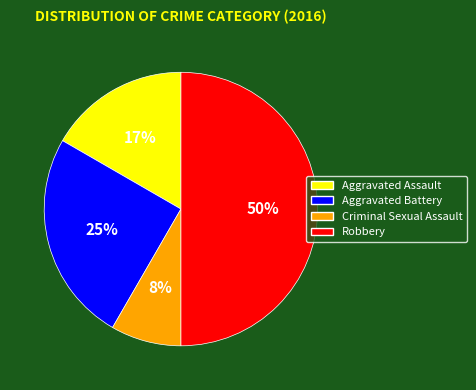

Is it true that Aggravated Assault is 11% of the pie?

False